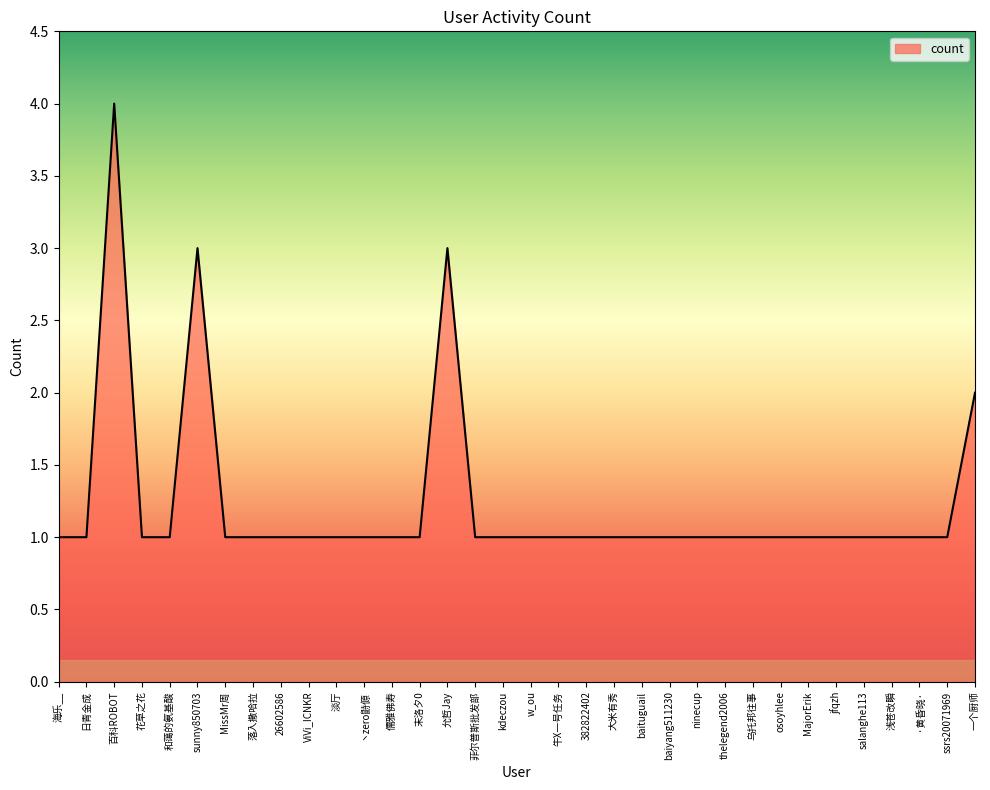

Reading left to right, transcribe all the data shown in this chart.

1	1	4	1	1	3	1	1	1	1	1	1	1	1	3	1	1	1	1	1	1	1	1	1	1	1	1	1	1	1	1	1	1	2